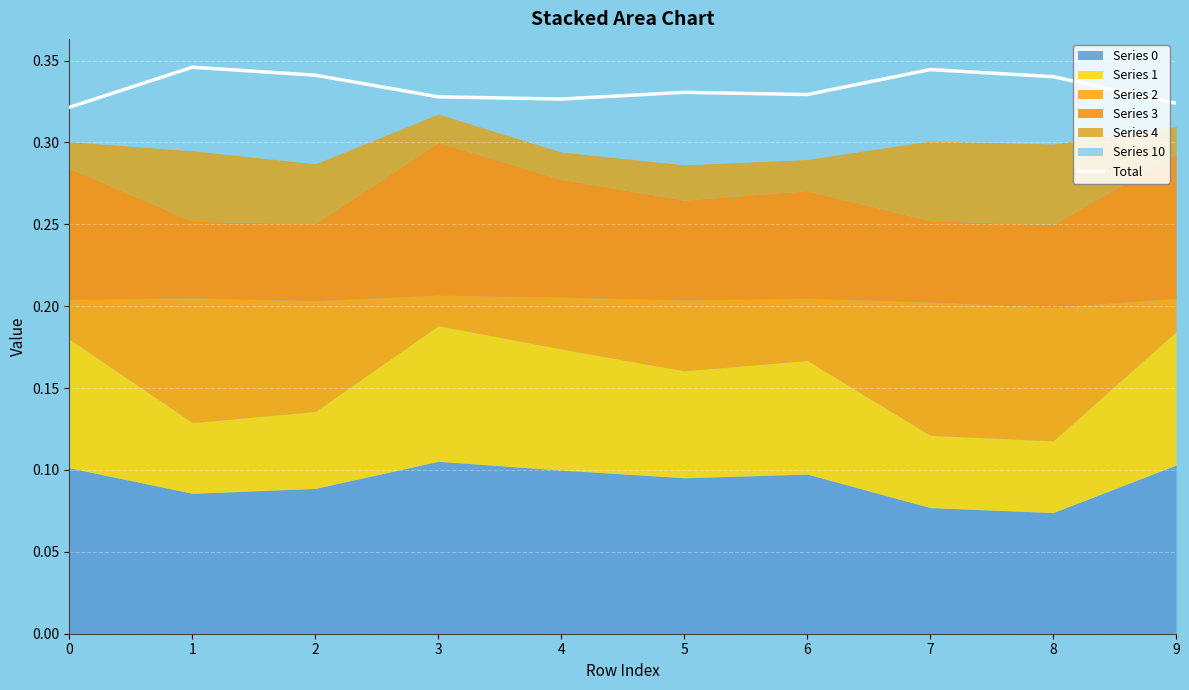

Does the chart display data point markers on the line(s)?

No